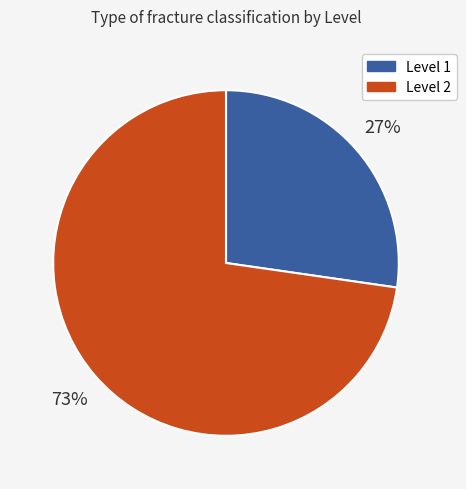

Is there a majority slice in this chart?

Yes